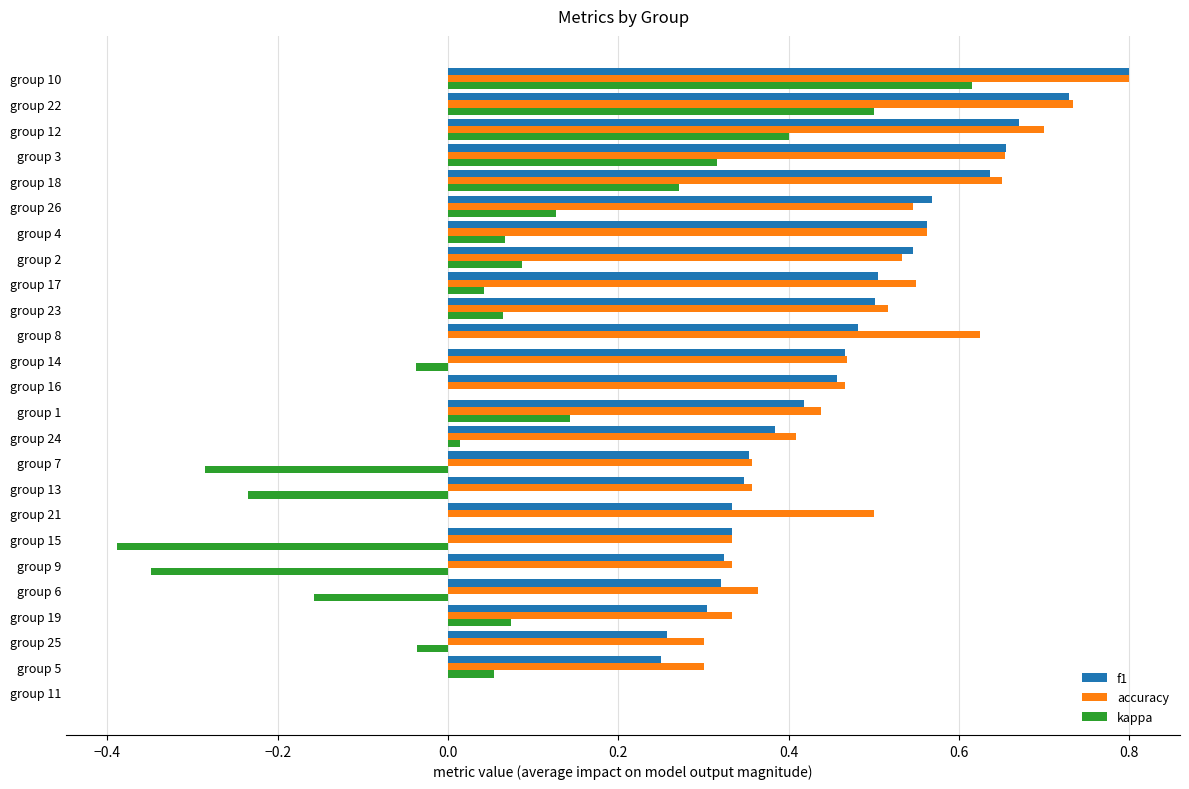

At which label is accuracy closest to 0?

group 11